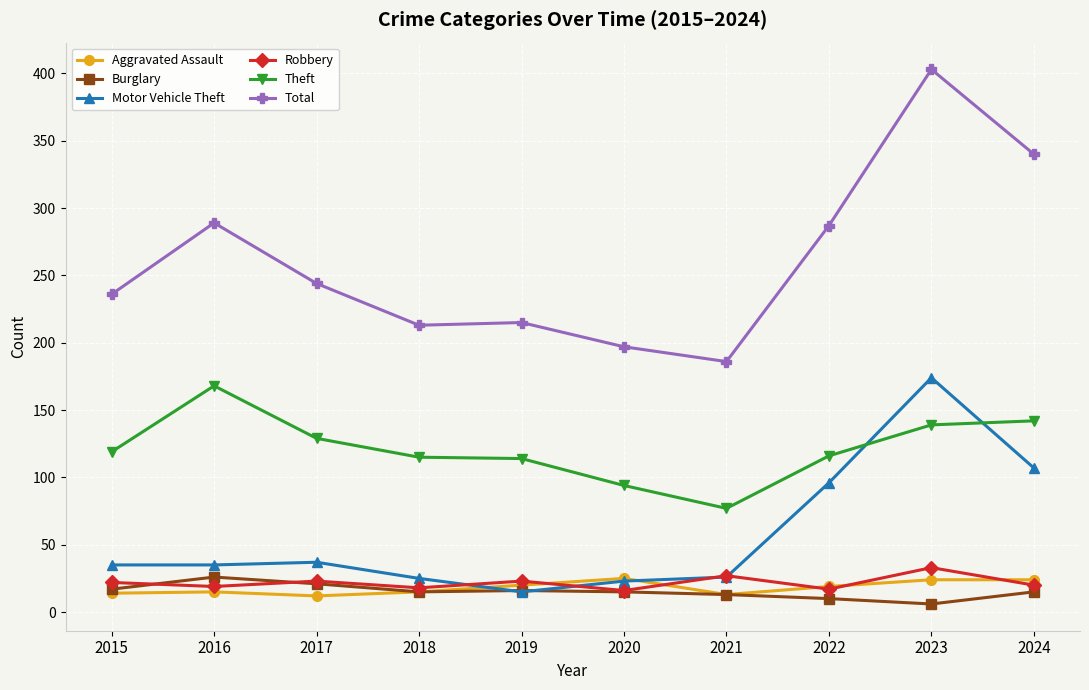

Between 2016 and 2019, which series saw the biggest shift?

Total